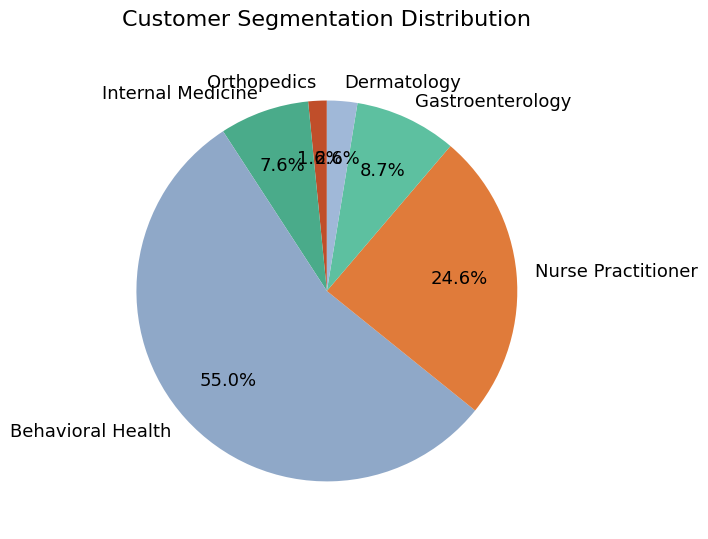

How many slices are in this pie chart?

6